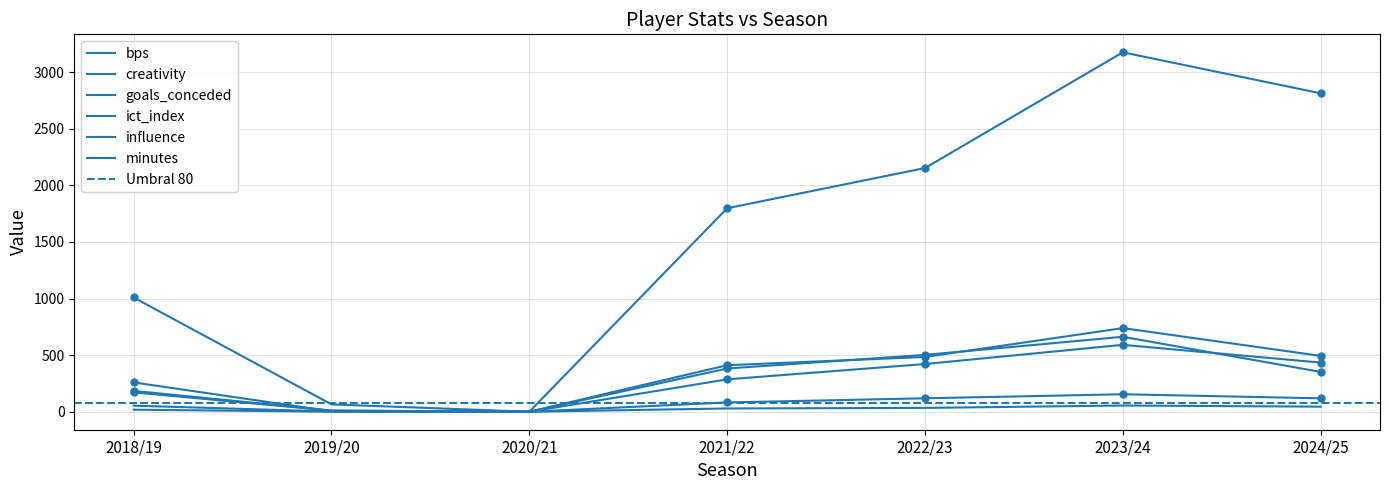

At which category is the sum across all series the highest?

2023/24